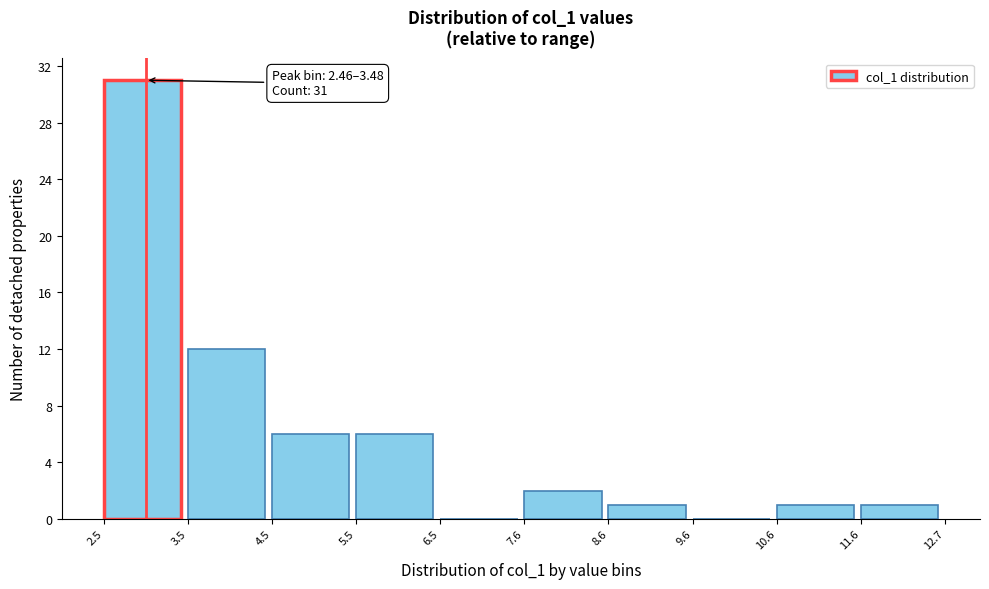

Over which range of the x-axis is the bar tallest?

2.5 to 3.5